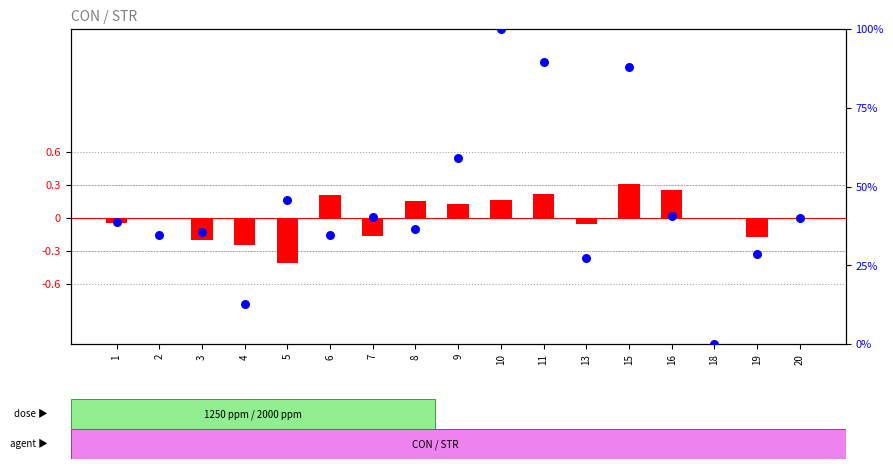

Which series has the largest Y range (max minus min)?

percentile rank within the sample